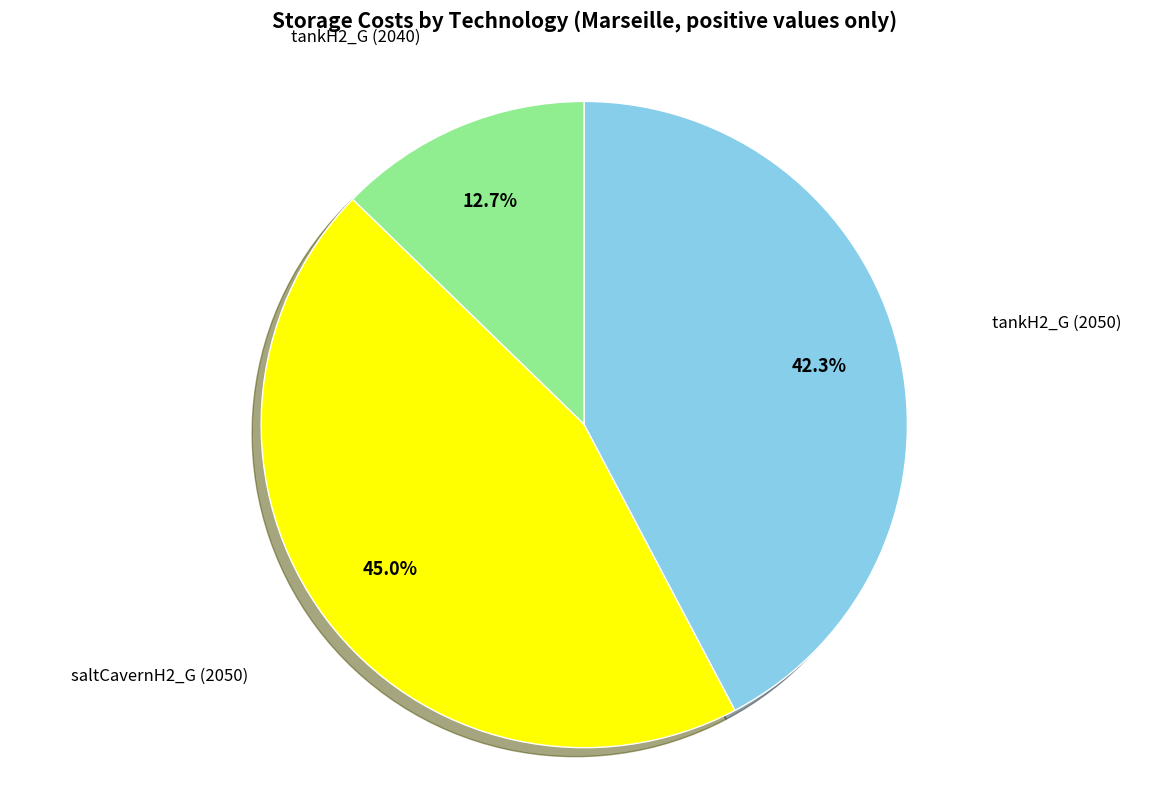

Is there a majority slice in this chart?

No